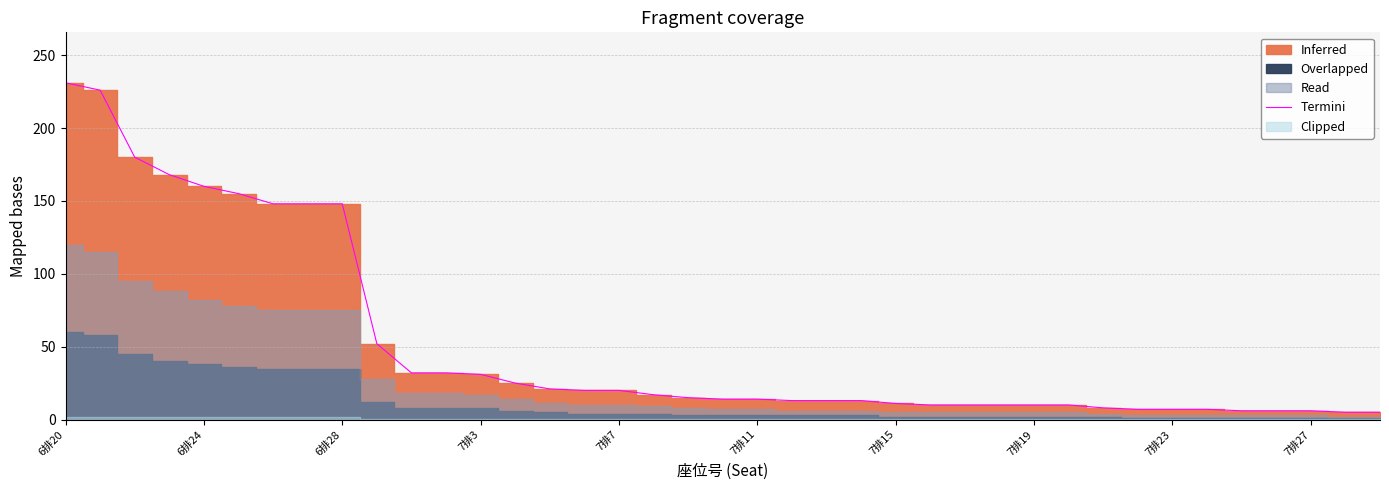

What is the maximum value for Termini?

231